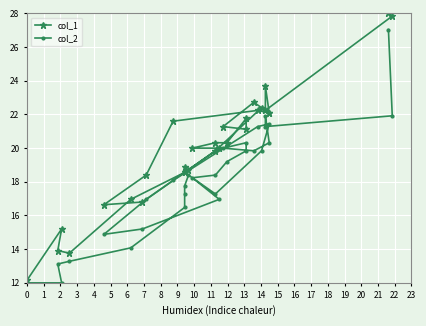

Does the chart display data point markers on the line(s)?

Yes